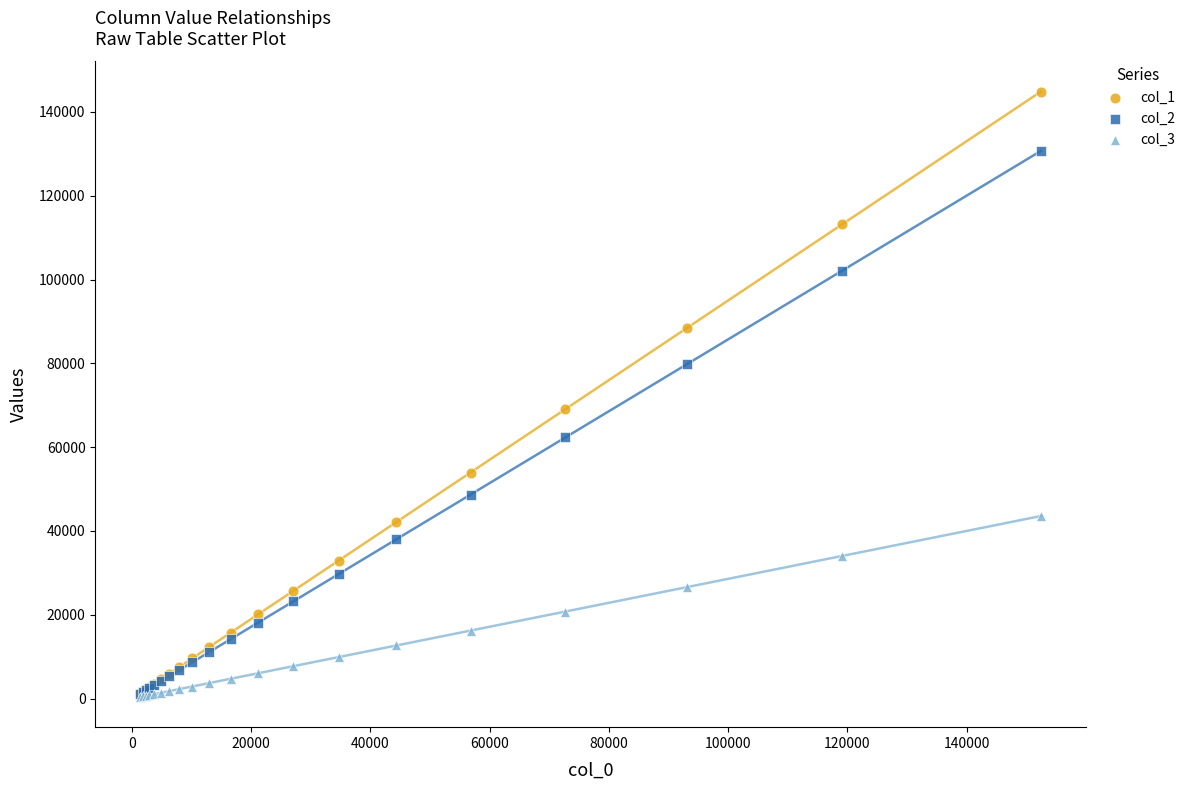

Across all series, what Y value is closest to 72612?

69060